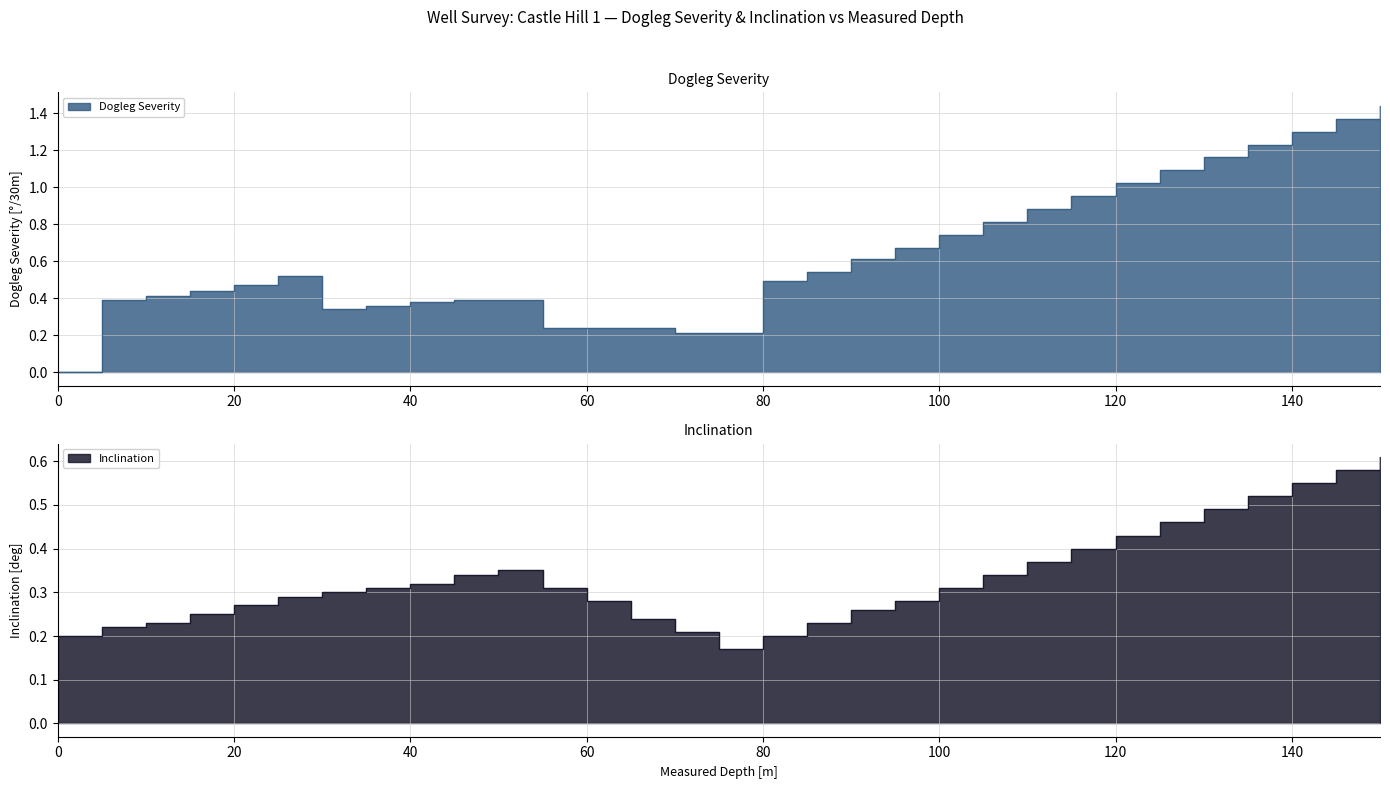

Which category has the highest value across all series?

150